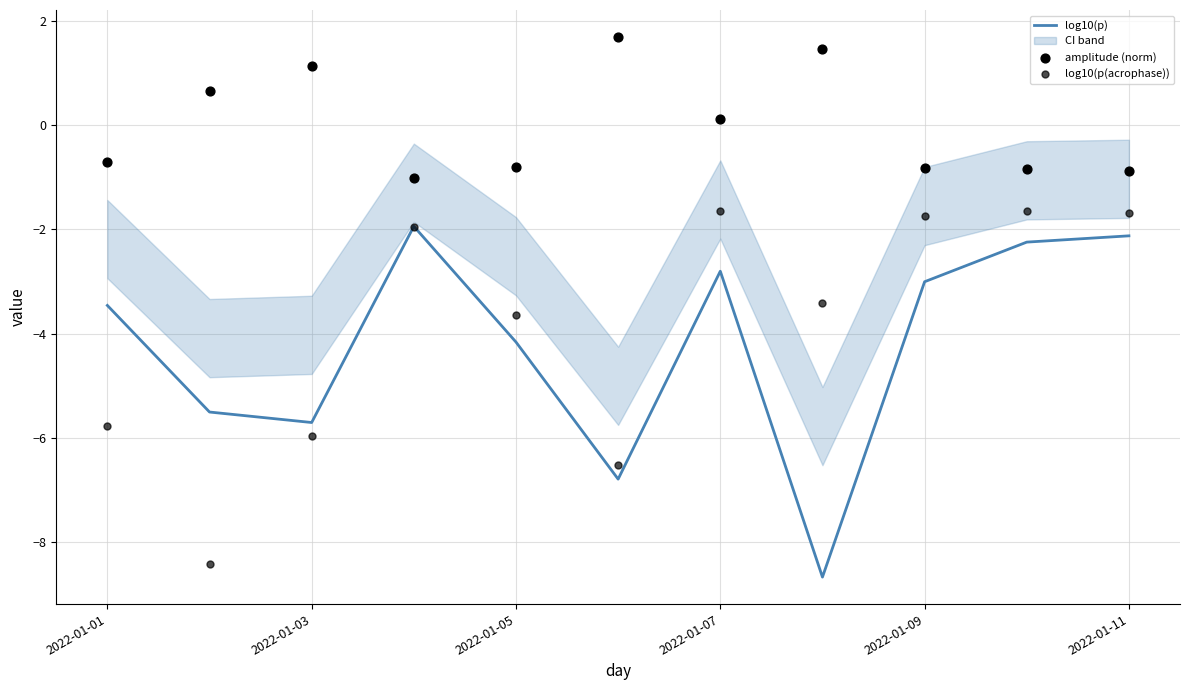

The value of log10(p) at 2022-01-09 is -3.0. True or false?

True